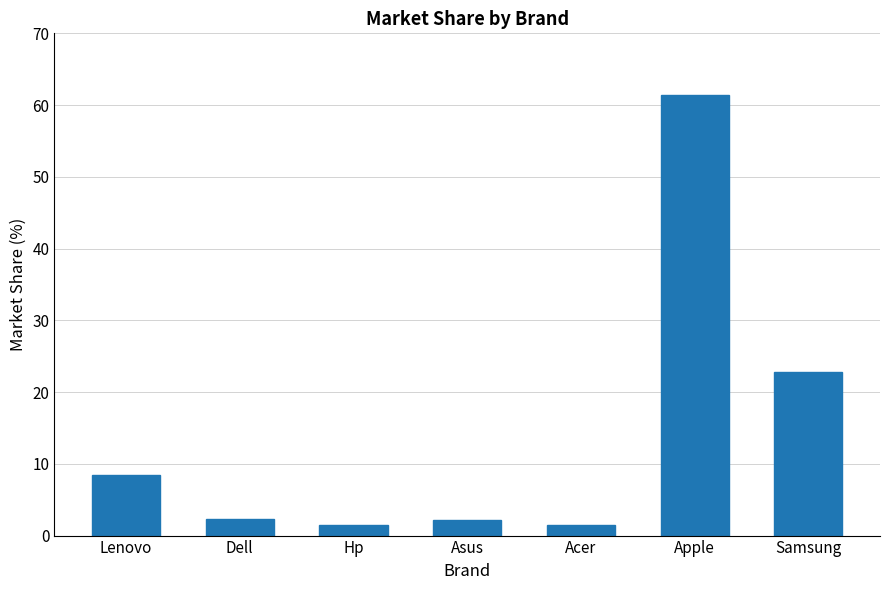

What is the average value?

14.3